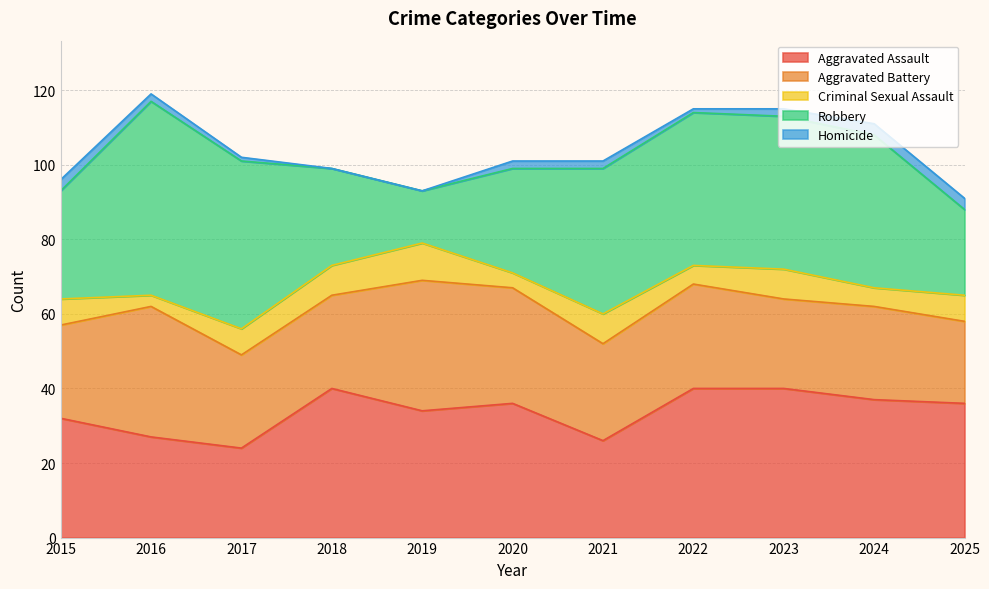

What is the minimum value for Aggravated Battery?

22